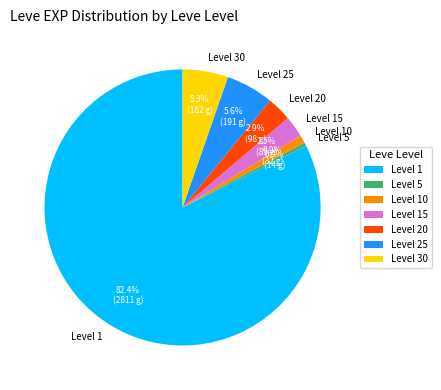

What percentage is NOT represented by Level 15?

97.5%